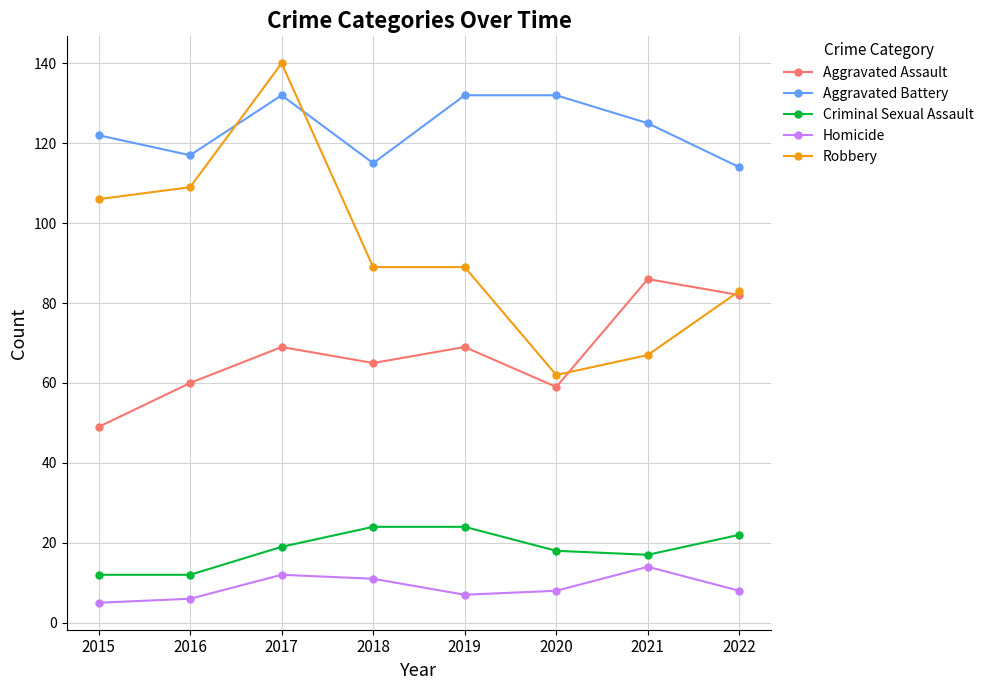

Is it true that Robbery equals 145 at 2015?

False